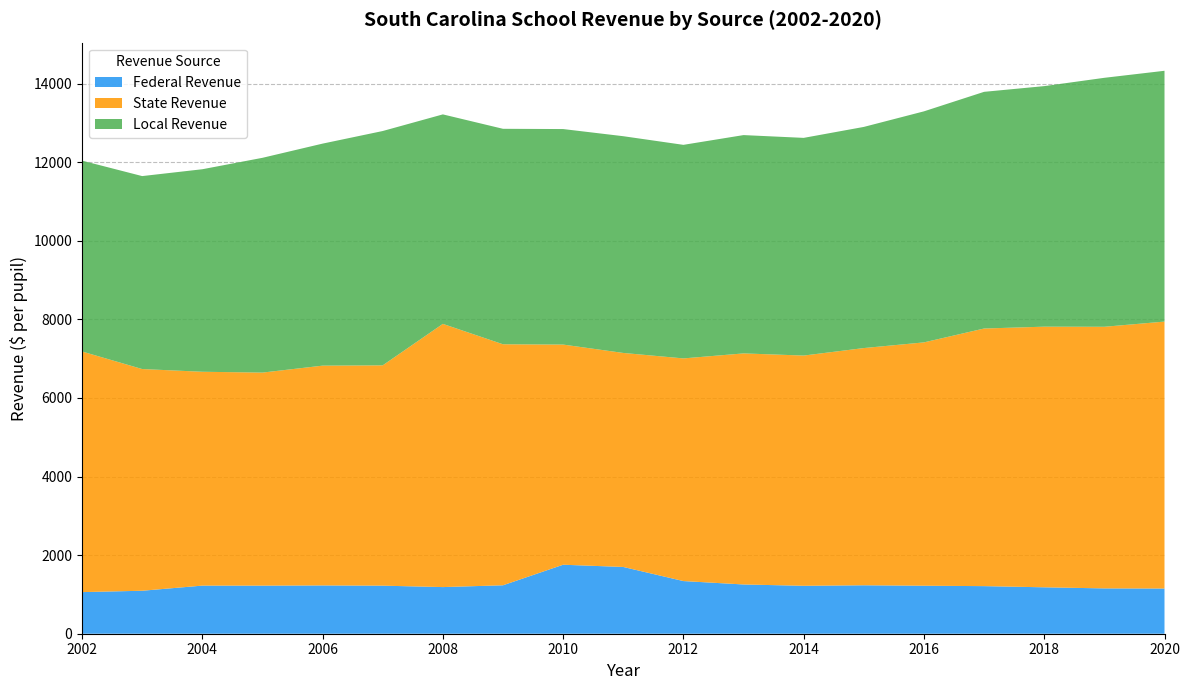

Reading left to right, what are all the values shown in this chart?

Federal Revenue: 2002=1058.9	2003=1093.5	2004=1224.1	2005=1223.6	2006=1228.6	2007=1222.9	2008=1186.7	2009=1232.6	2010=1755.5	2011=1698.8	2012=1339.9	2013=1253.3	2014=1219.6	2015=1232.6	2016=1221.4	2017=1211.0	2018=1181.1	2019=1153.1	2020=1149.9
State Revenue: 2002=6122.5	2003=5641.2	2004=5441.4	2005=5420.9	2006=5592.6	2007=5605.9	2008=6697.3	2009=6132.2	2010=5601.8	2011=5445.5	2012=5665.4	2013=5879.3	2014=5858.1	2015=6036.1	2016=6191.7	2017=6554.9	2018=6631.9	2019=6657.2	2020=6792.4
Local Revenue: 2002=4856.2	2003=4909.7	2004=5152.8	2005=5464.6	2006=5649.3	2007=5962.2	2008=5330.2	2009=5482.5	2010=5483.7	2011=5514.7	2012=5433.9	2013=5554.9	2014=5538.9	2015=5626.7	2016=5878.6	2017=6022.1	2018=6120.5	2019=6334.6	2020=6381.4